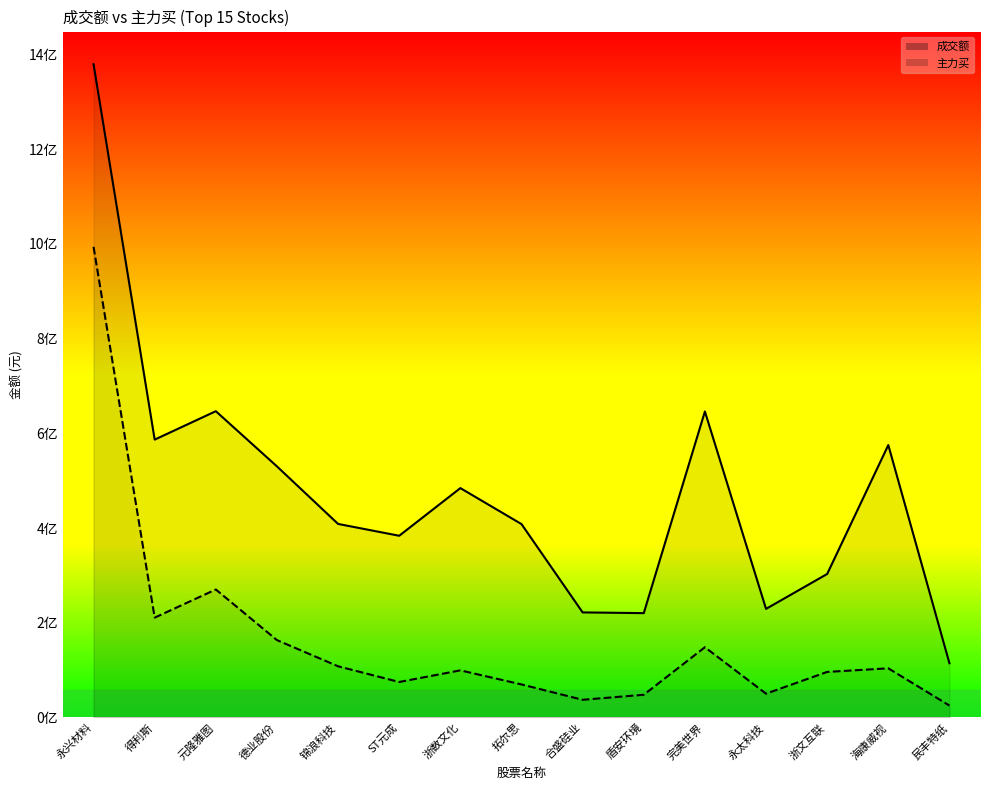

In 主力买, how many points are higher than both neighbors (excluding endpoints)?

4